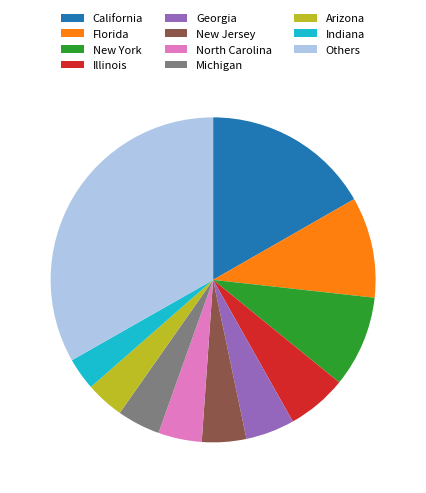

Is there any slice that represents more than half of the pie?

No